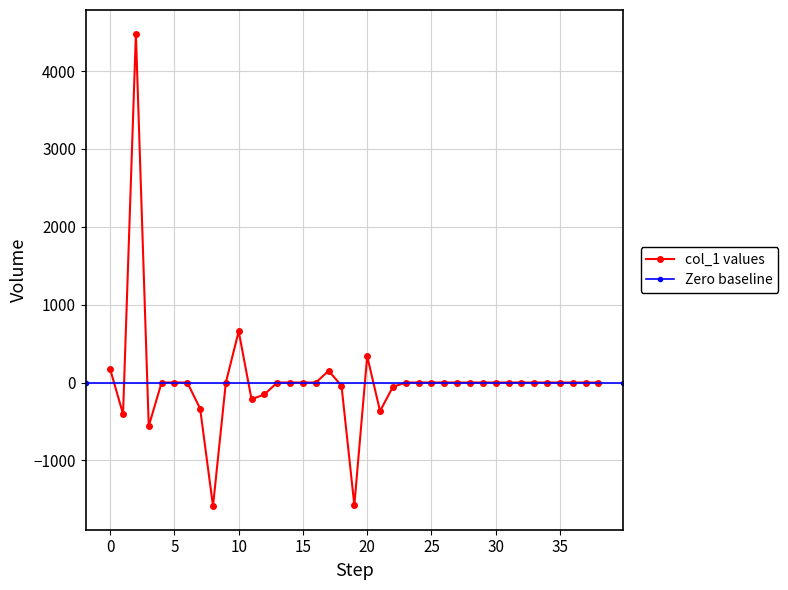

The value at 29 is 2763.6. True or false?

False